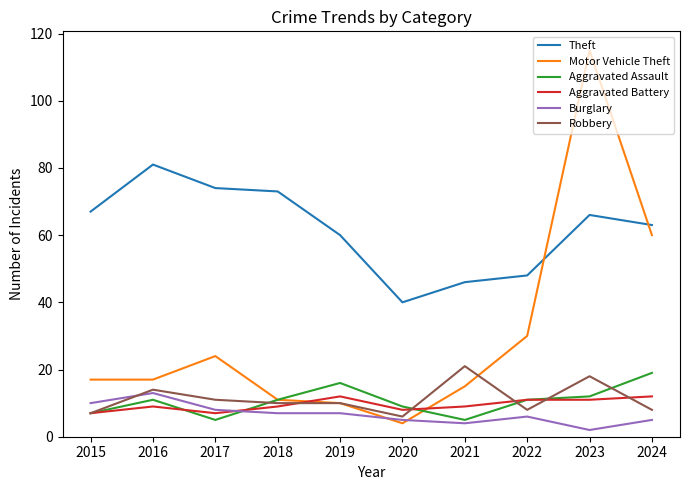

What is the total value across all series at 2016?

145